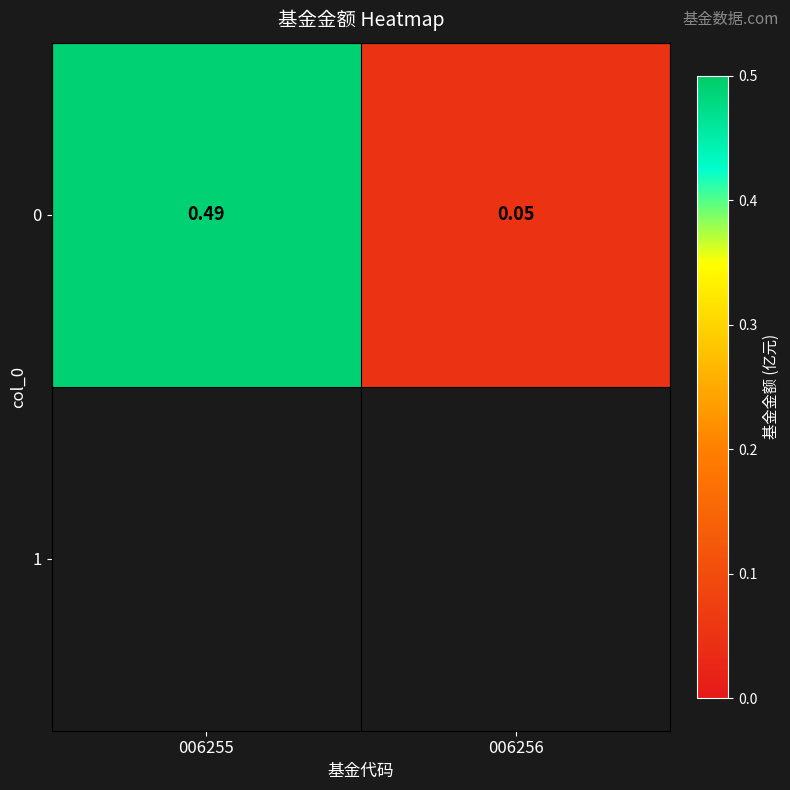

Reading right to left, extract all data points from this chart.

0.1	0.5